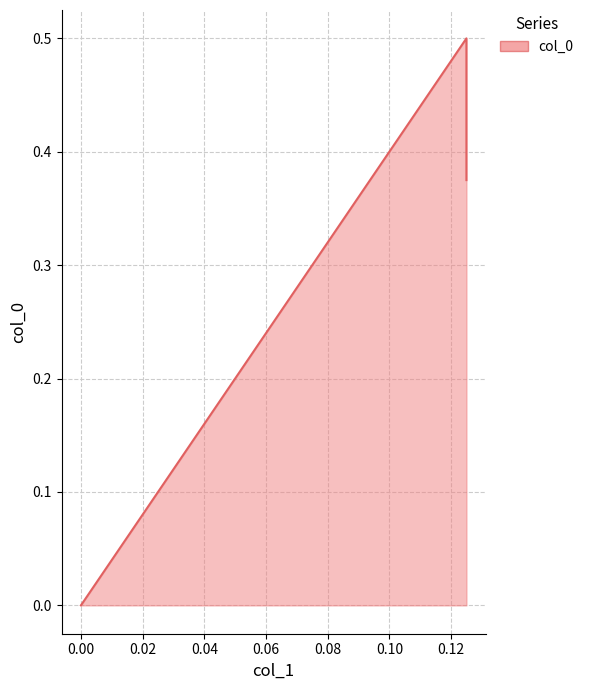

At which category does the chart reach its peak across all series?

0.125